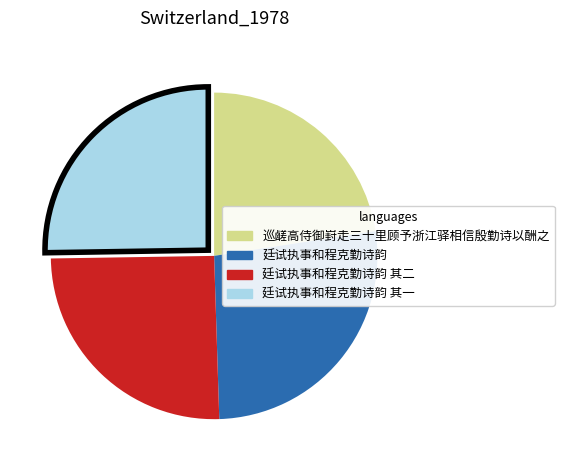

The 廷试执事和程克勤诗韵 slice represents 27% of the pie. True or false?

True